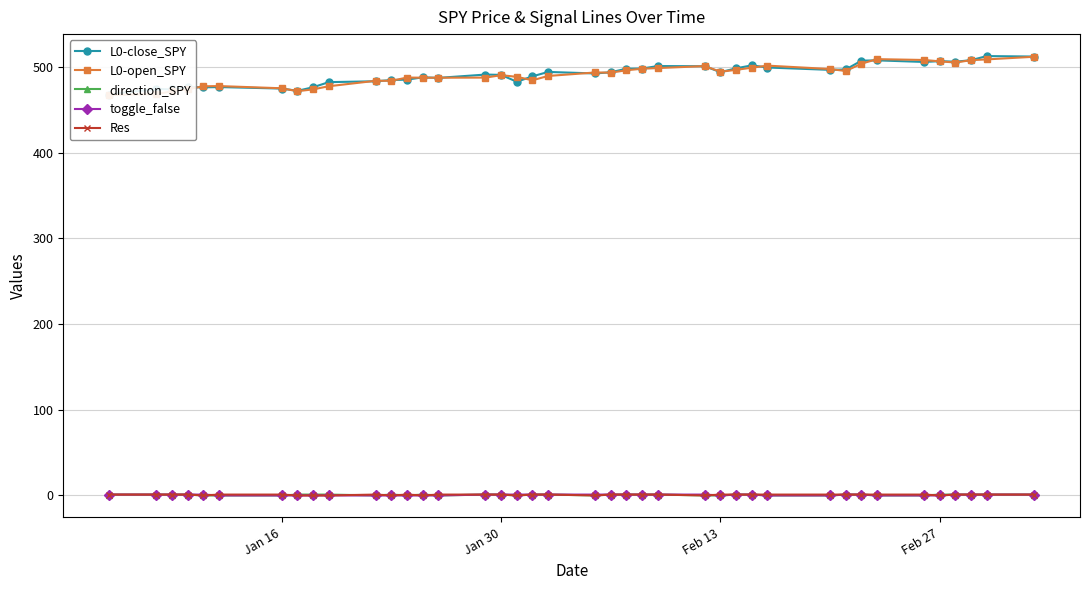

How many interior local peaks does the Res series have?

2